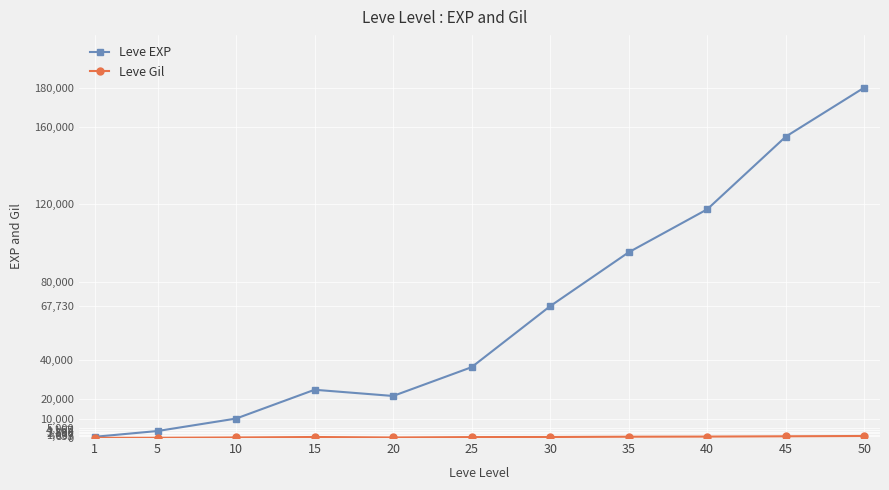

At which category does Leve EXP reach its first local peak?

15